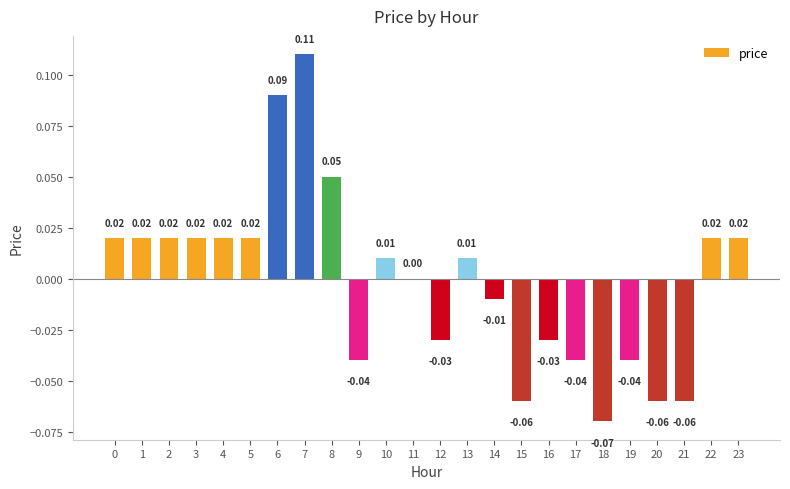

Which label corresponds to the largest value in the chart?

7